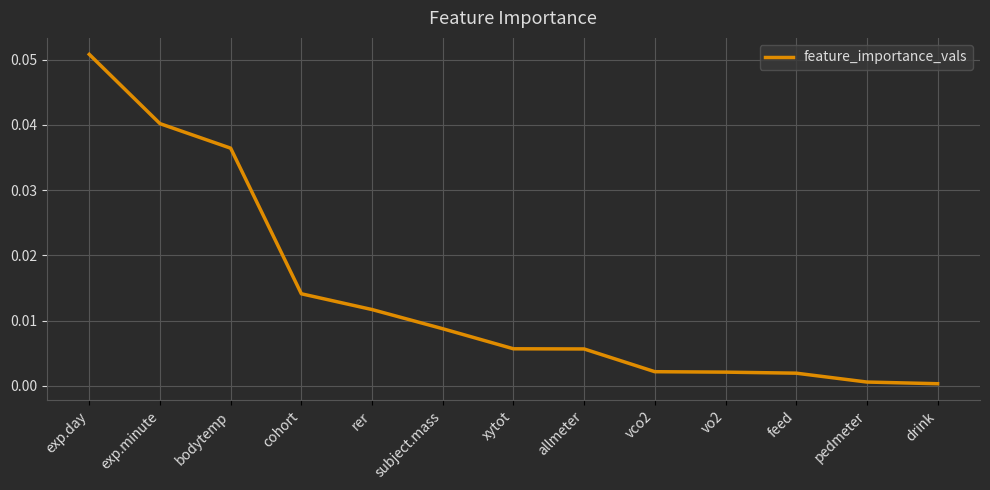

Which category has the highest value across all series?

exp.day